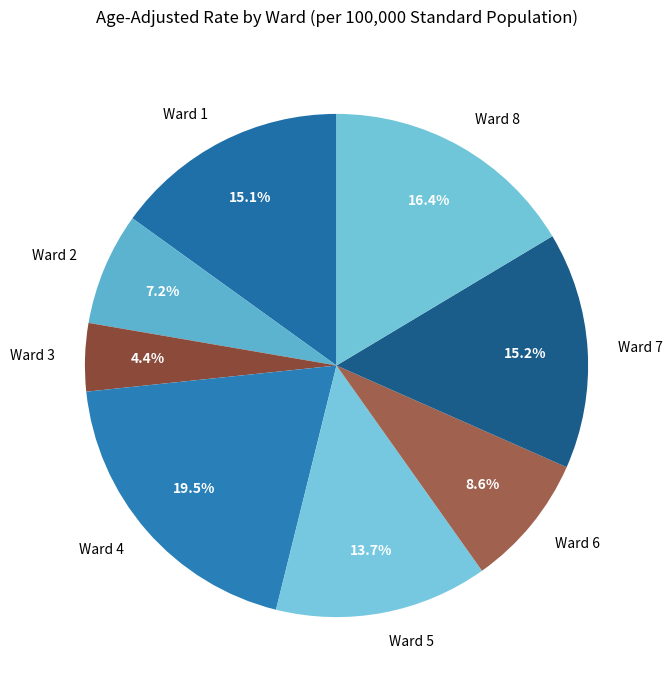

What is the ratio of the value at Ward 6 to the value at Ward 2?

1.2